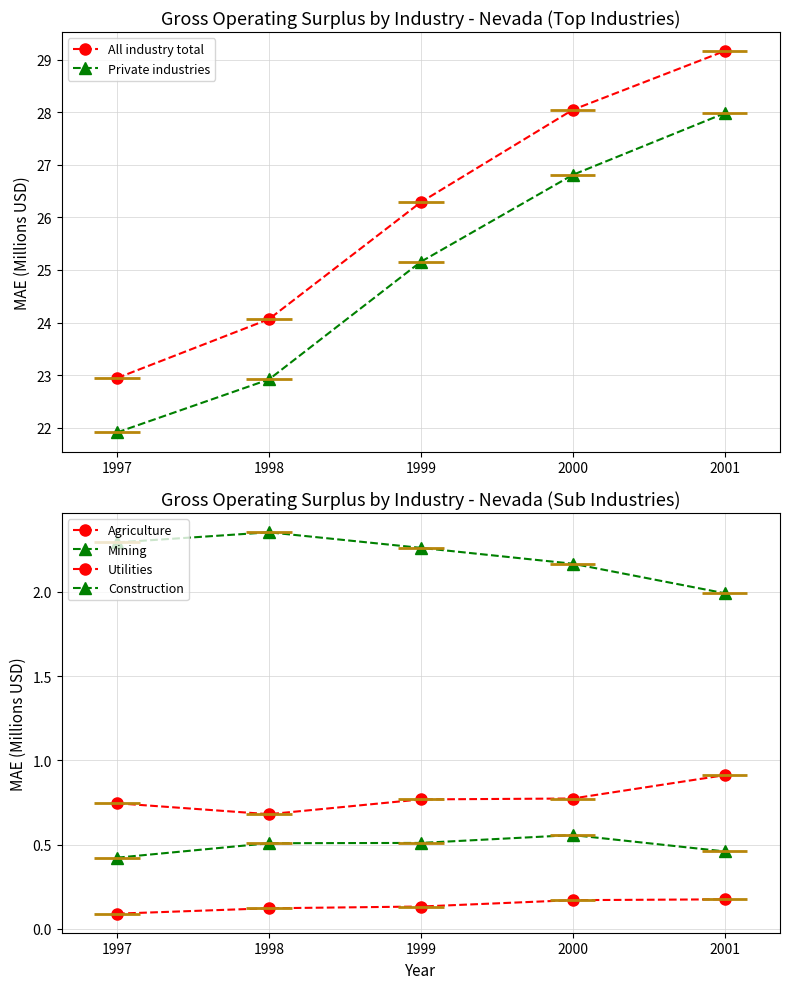

Reading right to left, extract all data points from this chart.

All industry total: 29.2	28.0	26.3	24.1	22.9
Private industries: 28.0	26.8	25.2	22.9	21.9
Agriculture: 0.2	0.2	0.1	0.1	0.1
Mining: 0.5	0.6	0.5	0.5	0.4
Utilities: 0.9	0.8	0.8	0.7	0.7
Construction: 2.0	2.2	2.3	2.4	2.3